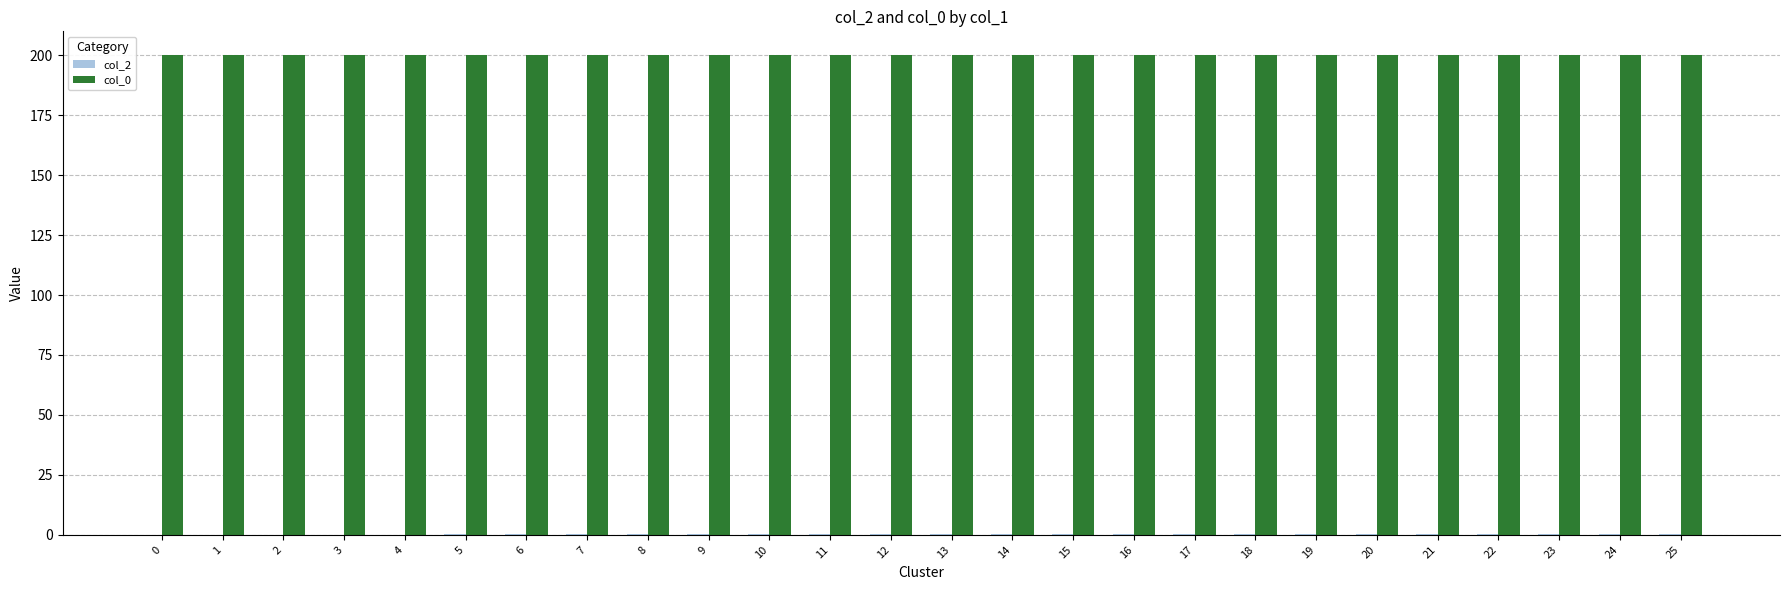

The col_0 series shows 129.1 at 22. True or false?

False